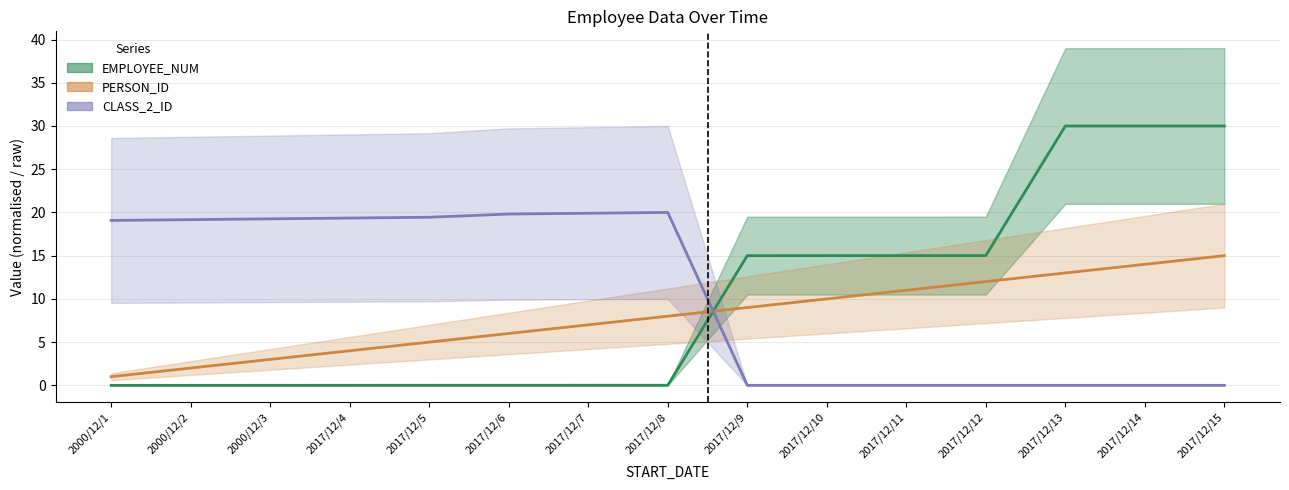

How many data points in CLASS_2_ID are less than 19?

7